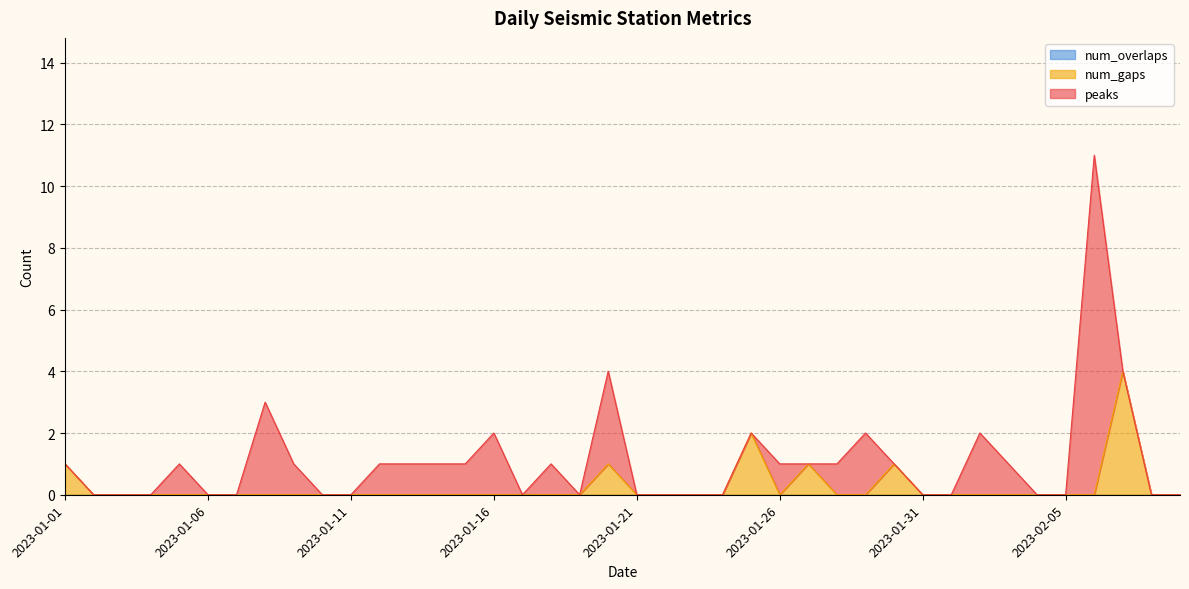

Which has a higher value, 2023-01-12 or 2023-01-10?

2023-01-12